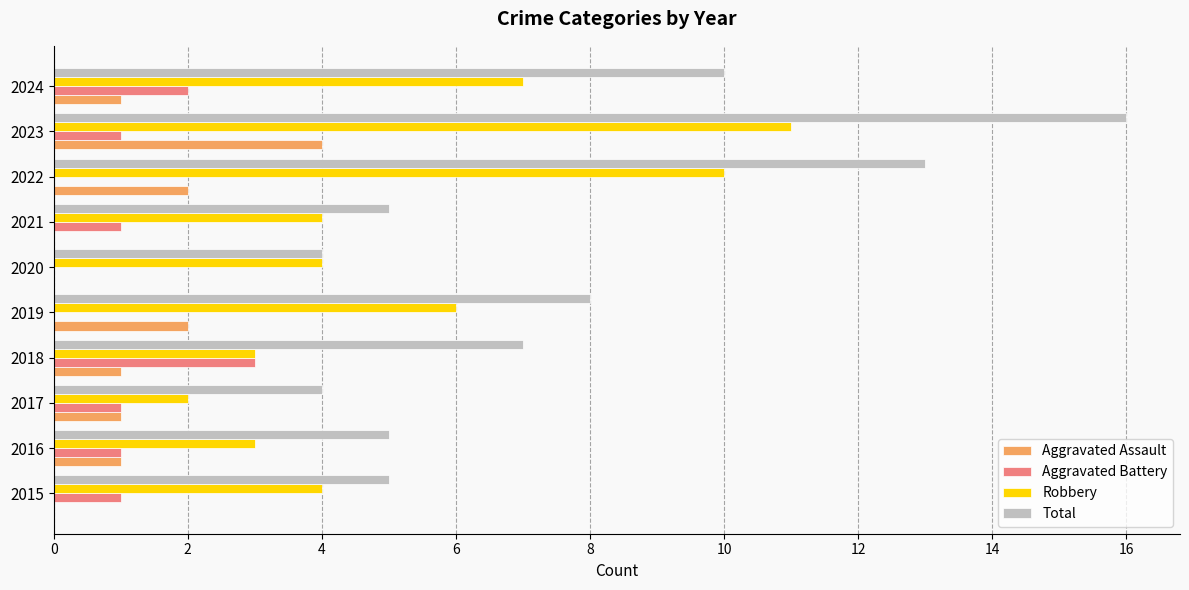

How many Robbery values are between 3 and 7?

7